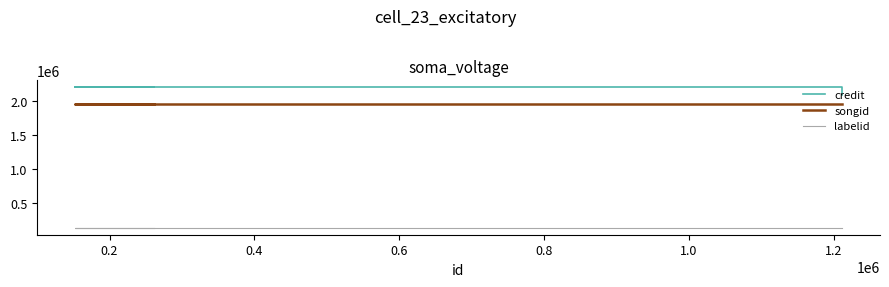

True or false: songid and credit cross at least once.

False